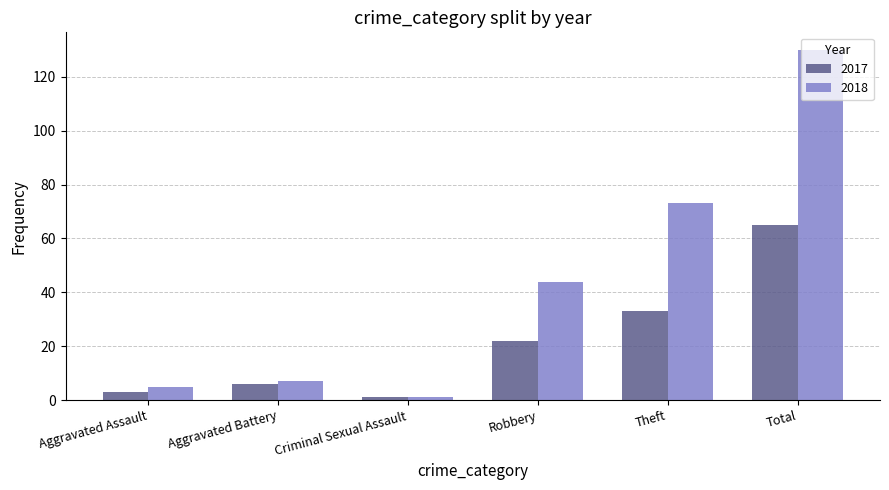

True or false: 2018 has a value of 73 at Theft.

True